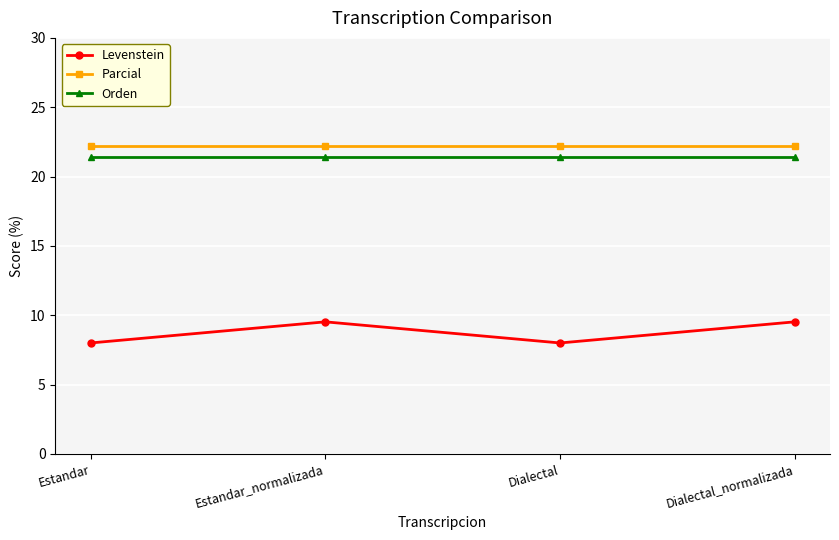

Reading right to left, what are all the values shown in this chart?

Levenstein: 9.5	8.0	9.5	8.0
Parcial: 22.2	22.2	22.2	22.2
Orden: 21.4	21.4	21.4	21.4